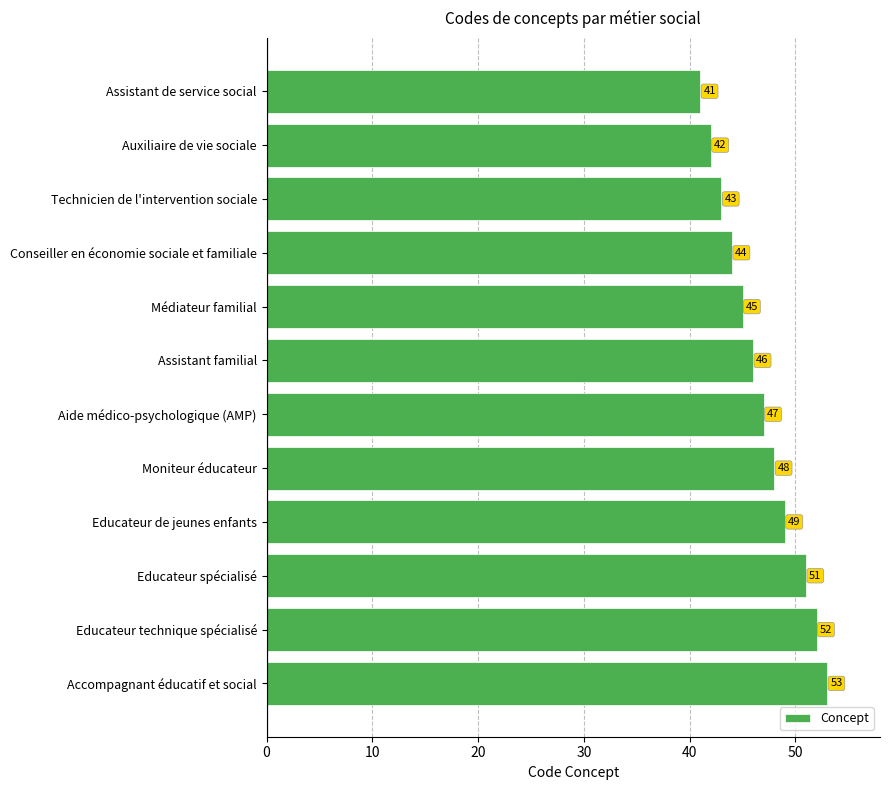

What is the approximate value at Technicien de l'intervention sociale, to the nearest 10?

40